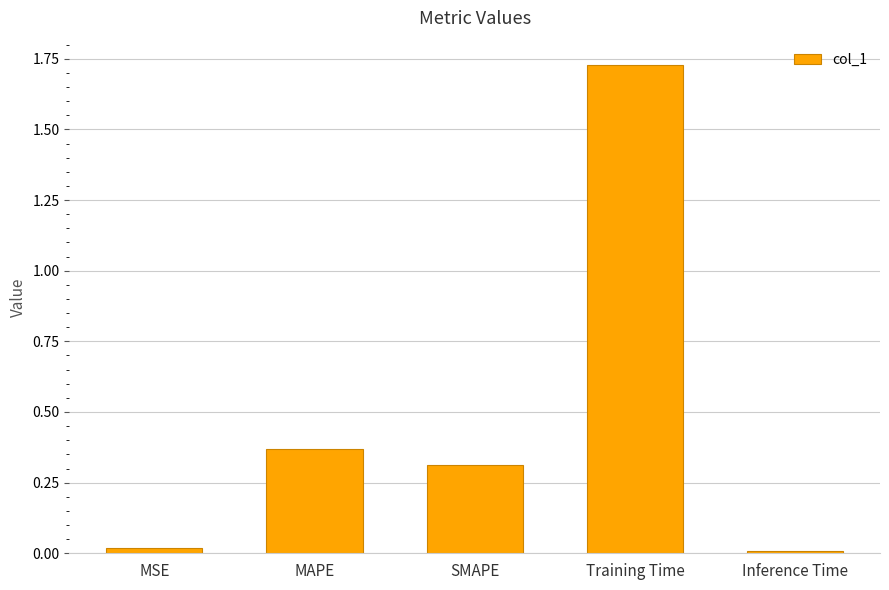

What is the label of the 5th bar from the left?

Inference Time